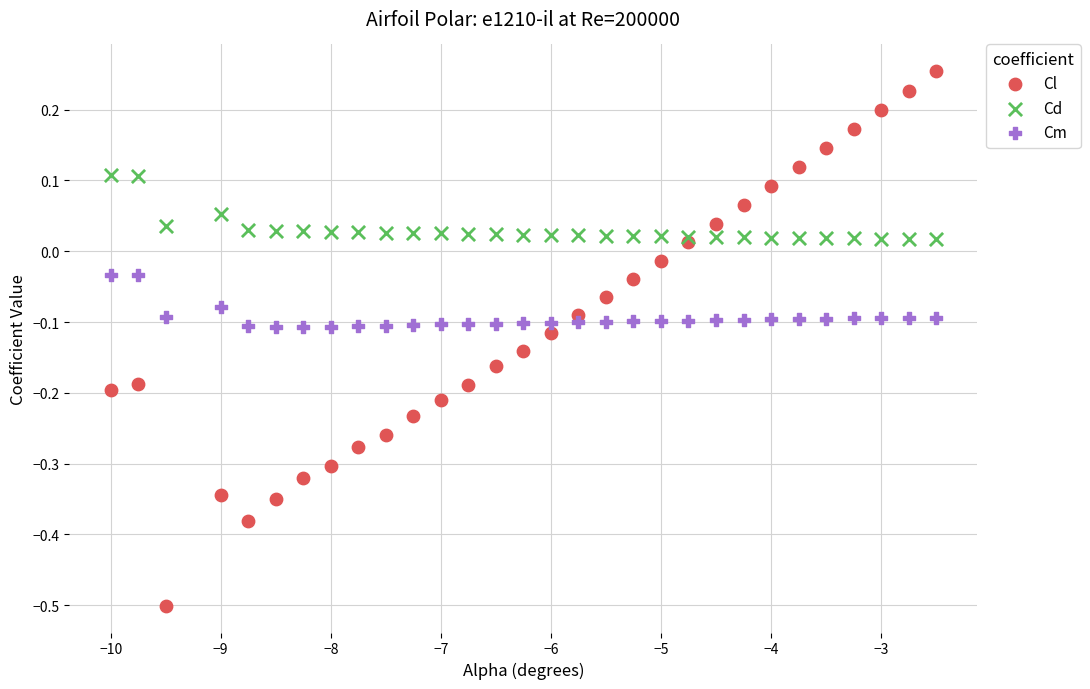

Which series contains the lowest Y value?

Cl